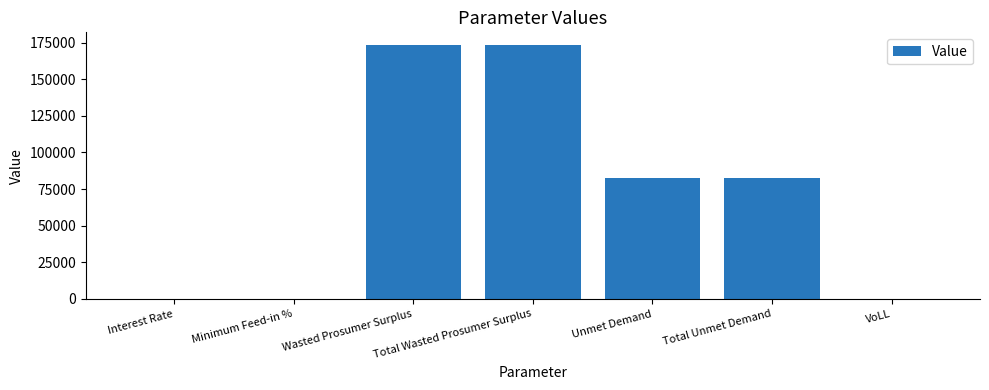

Count the number of categories in the chart.

7